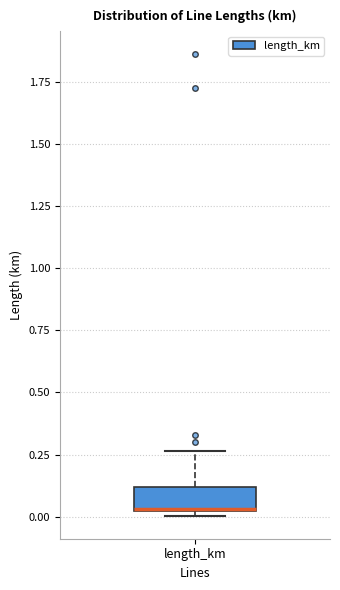

Where does the median line of the box for length_km sit on the y-axis? The values are not printed on the chart, so give them approximately, as read against the axis.

0.05